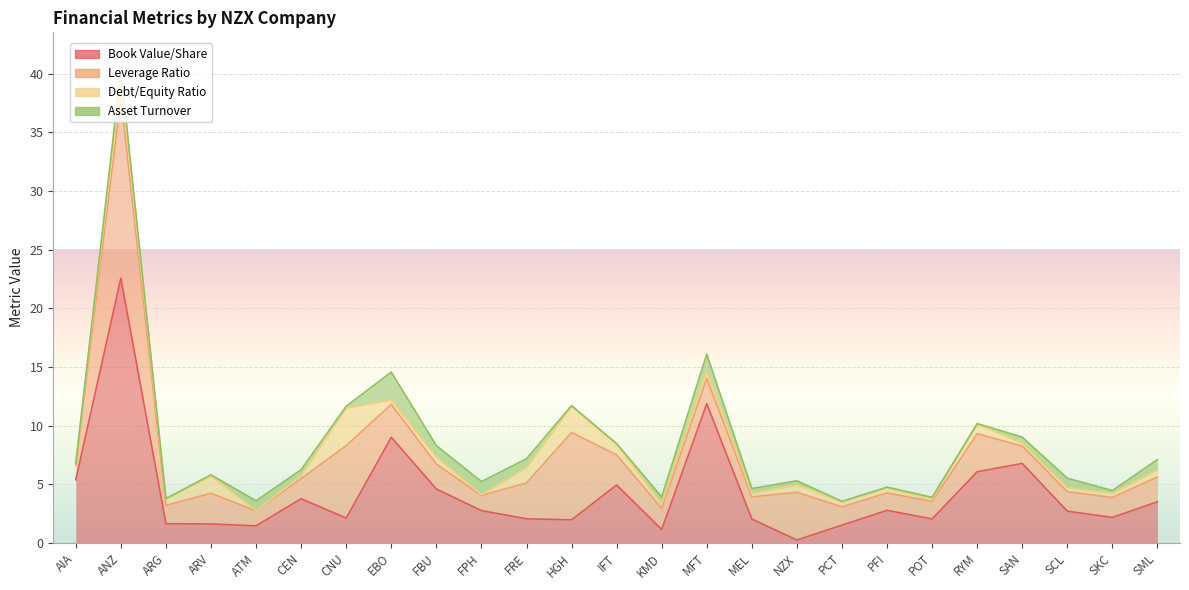

Rank the series at SKC from highest to lowest value.

Book Value/Share, Leverage Ratio, Debt/Equity Ratio, Asset Turnover